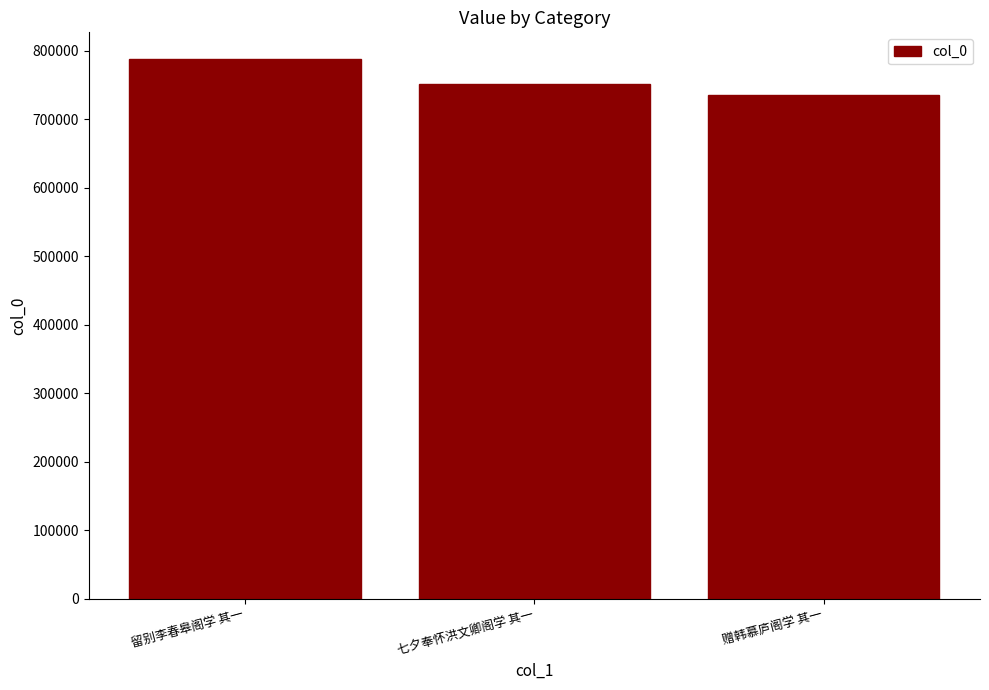

Which has a higher value, 赠韩慕庐阁学 其一 or 七夕奉怀洪文卿阁学 其一?

七夕奉怀洪文卿阁学 其一